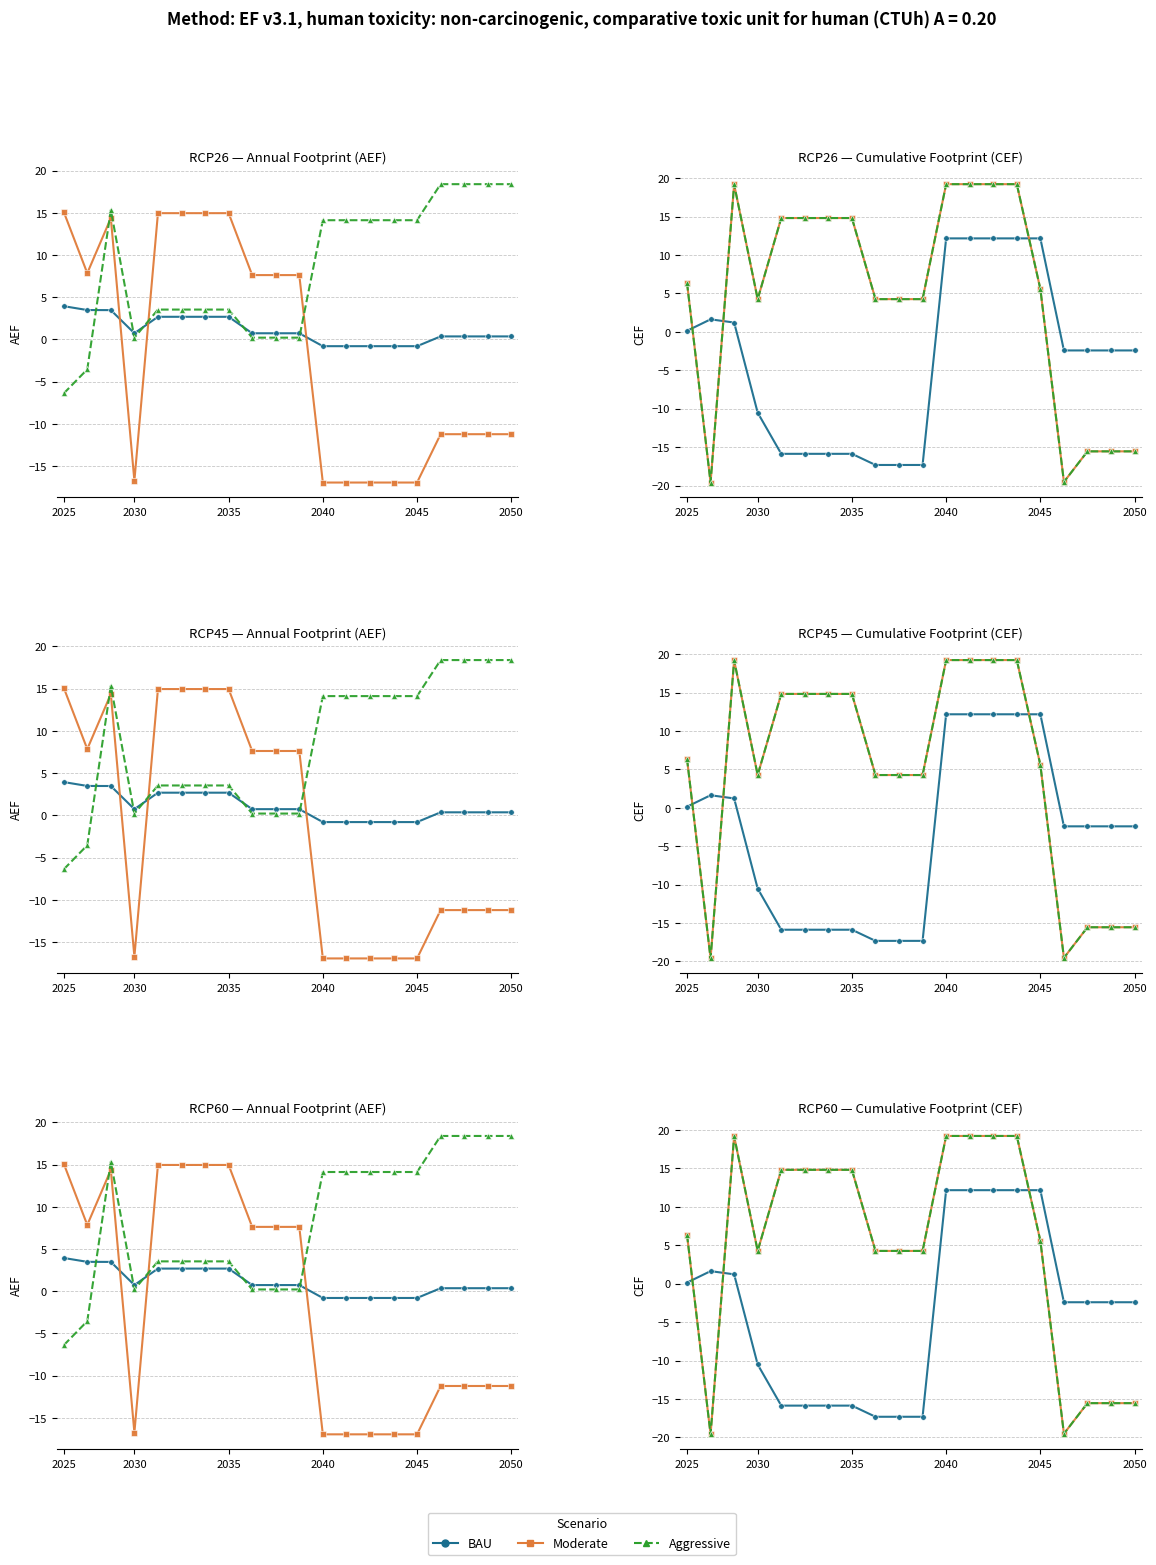

Which has a higher value, 9 or 15?

15